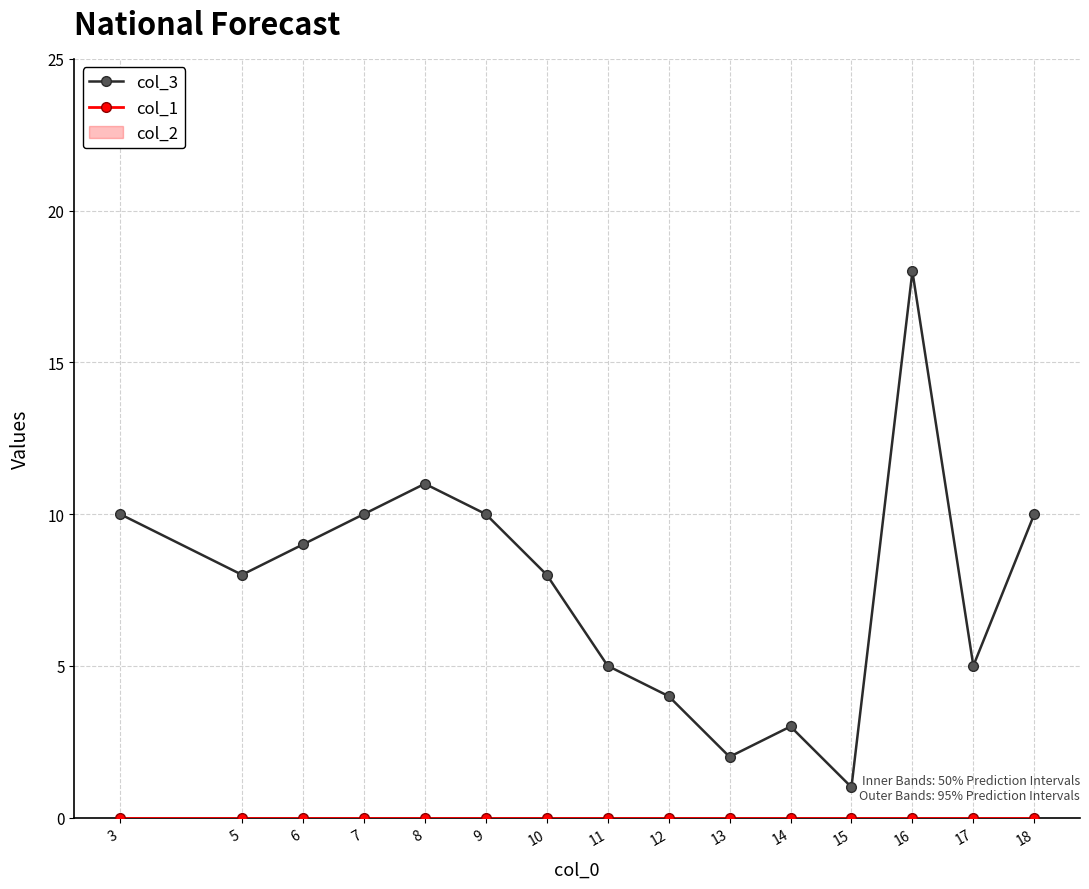

List the series in order of their overall mean, lowest first.

col_1, col_3